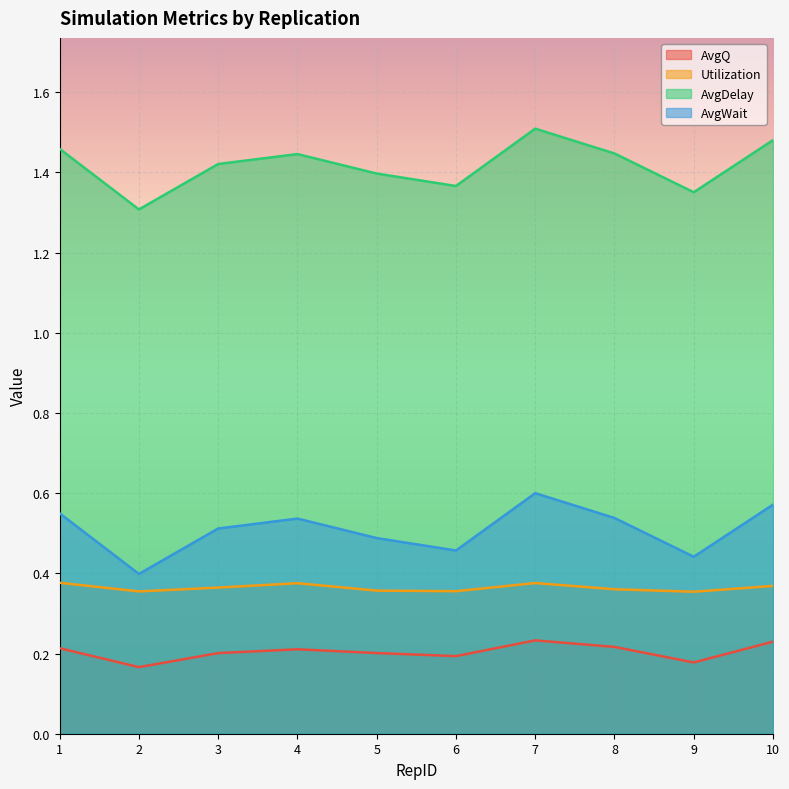

What is the total value across all series at 8?

2.6